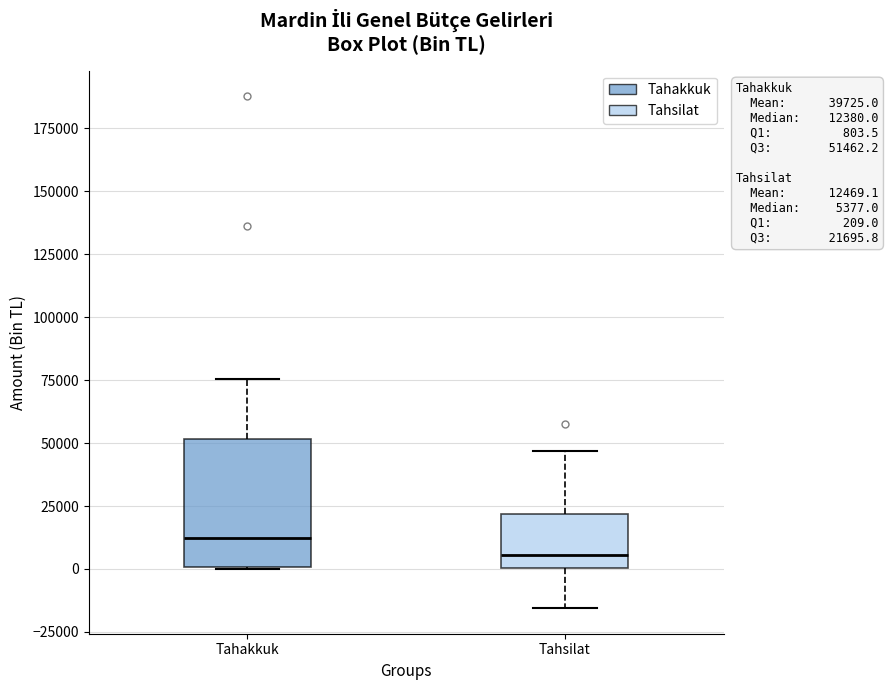

Which box is the tallest, from its lower edge to its upper edge?

Tahakkuk